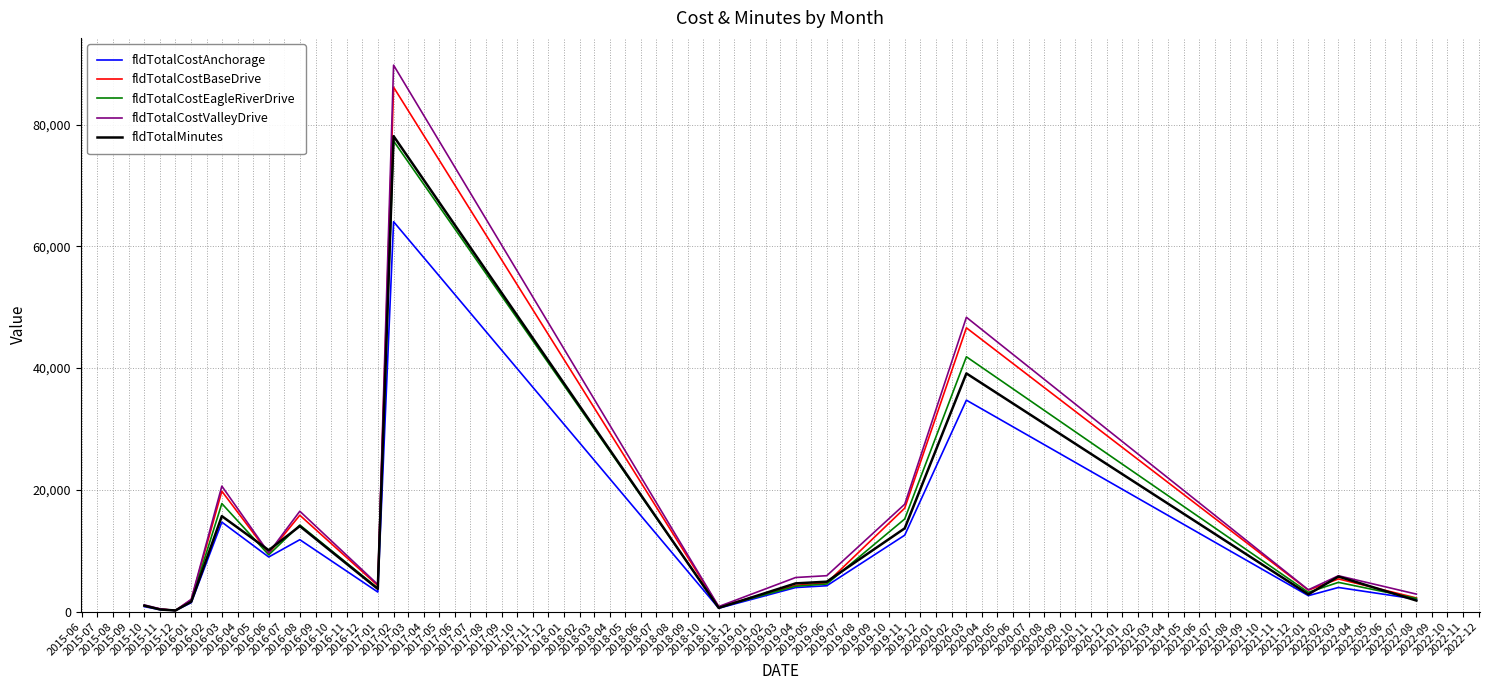

What is the total value across all series at 2016-01?

8794.4